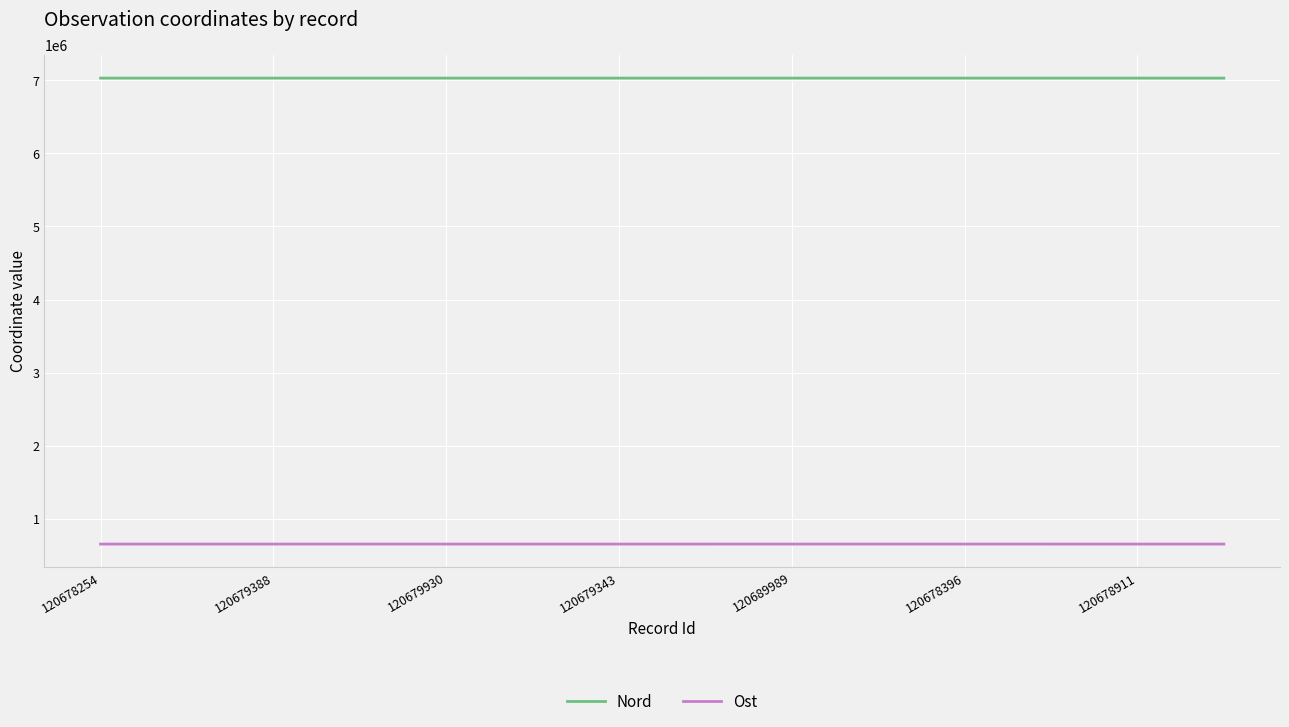

Rank the series by their average value, from highest to lowest.

Nord, Ost